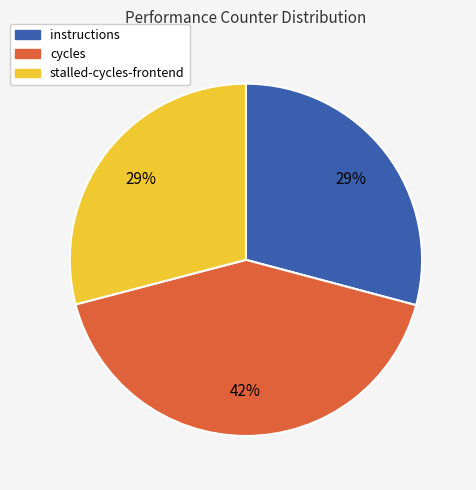

Which category has the biggest portion of the pie?

cycles